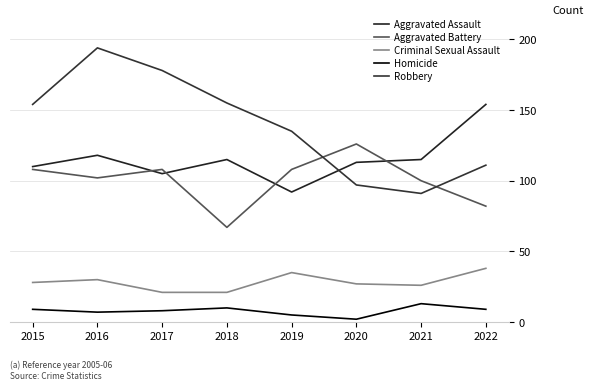

Is the value of Criminal Sexual Assault at 2018 greater than the value of Aggravated Battery at 2020?

No